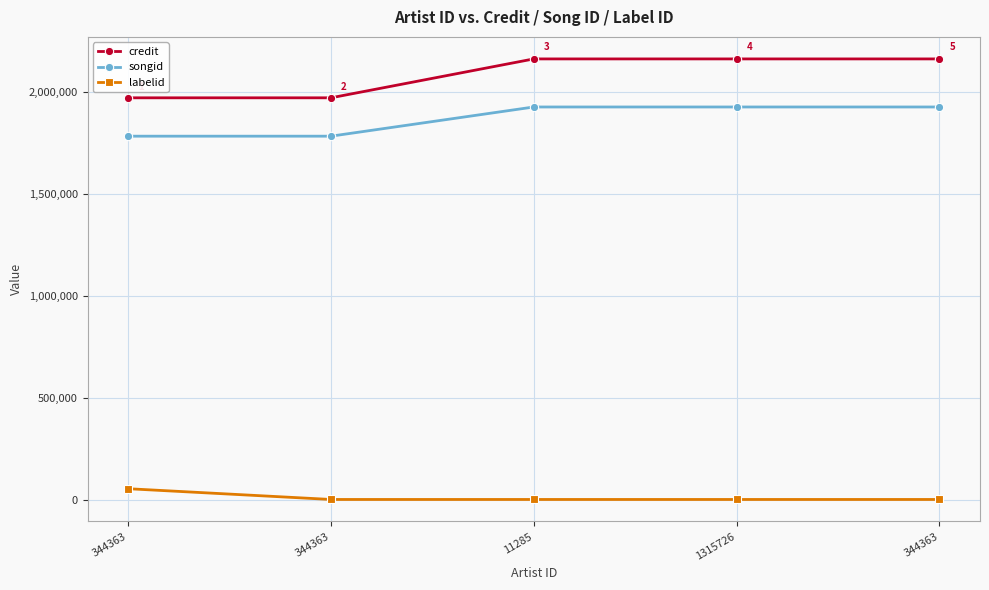

What is the label of the 2nd point from the left?

344363